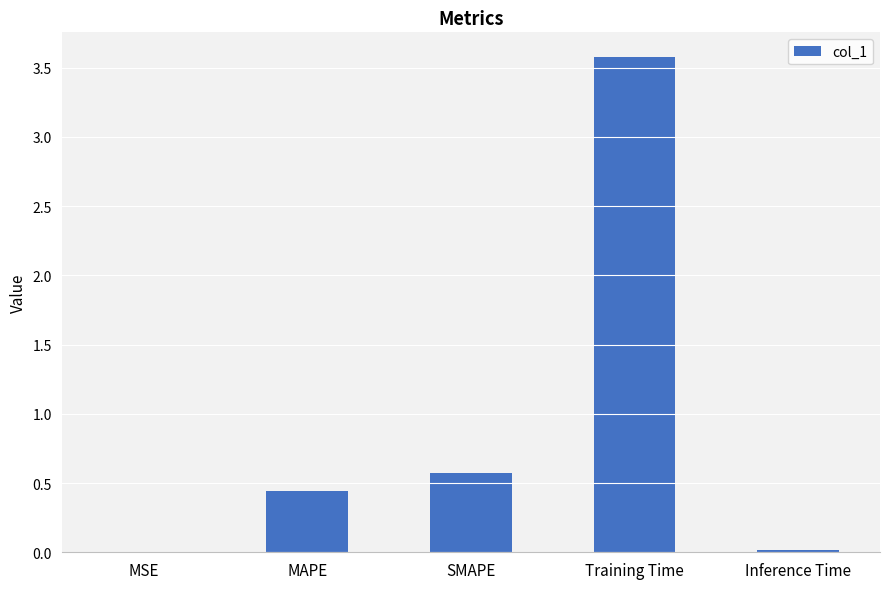

What is the sum of all values?

4.6